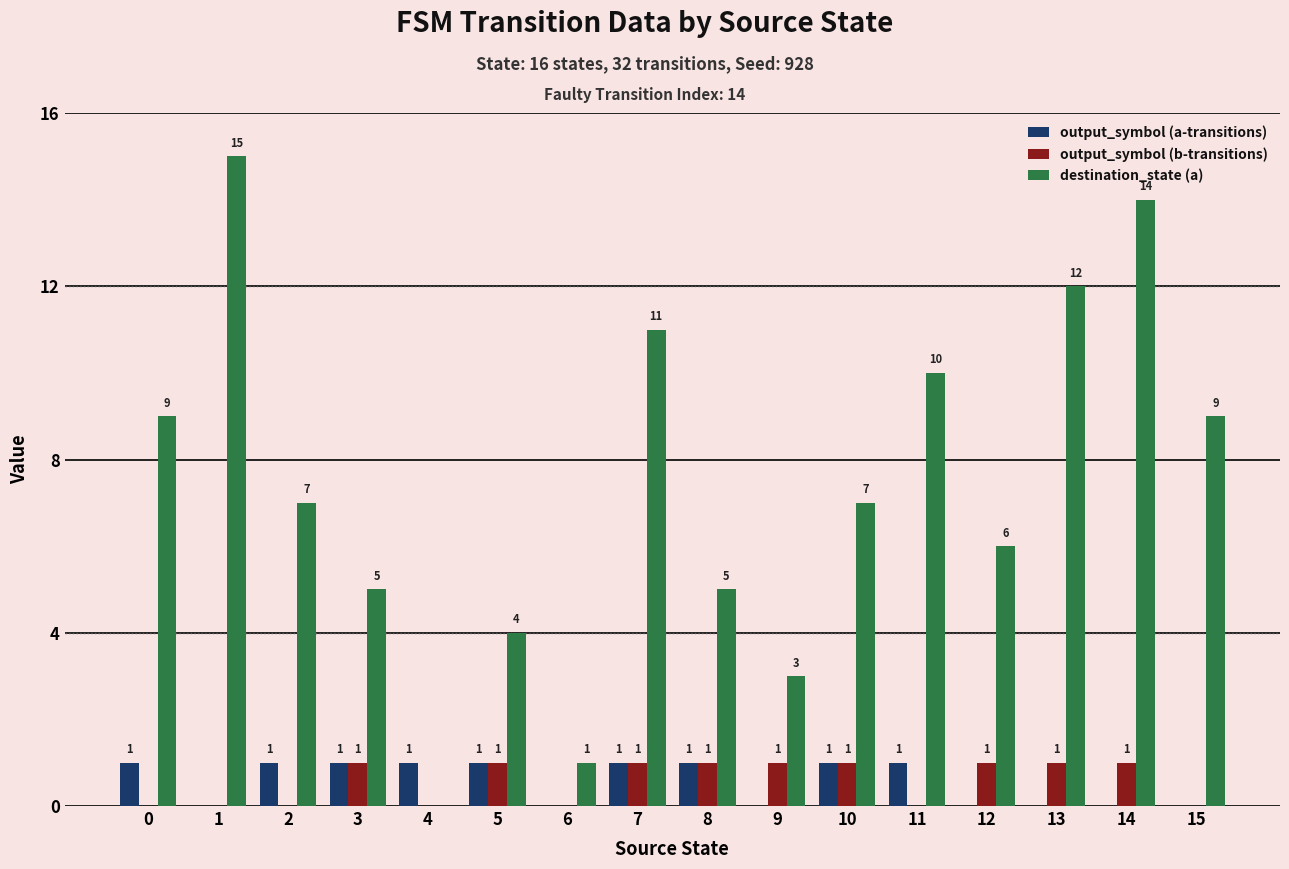

True or false: destination_state (a) has a value of 0 at 4.

True